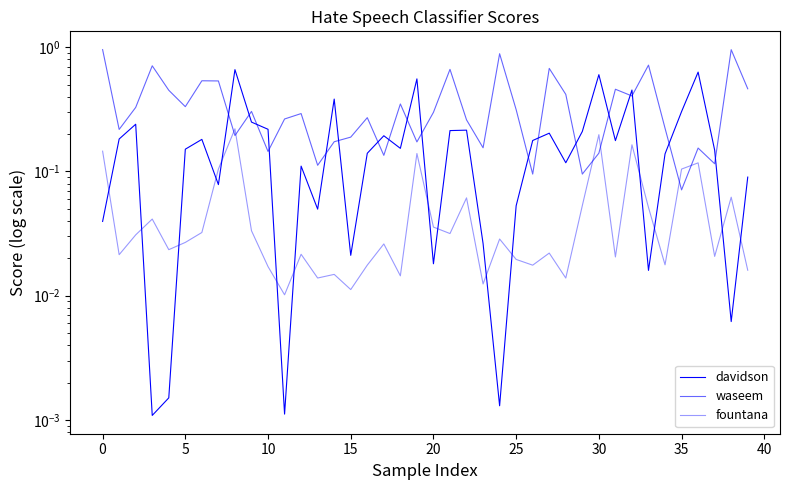

What is the difference between the waseem values at 18 and 17?

0.2